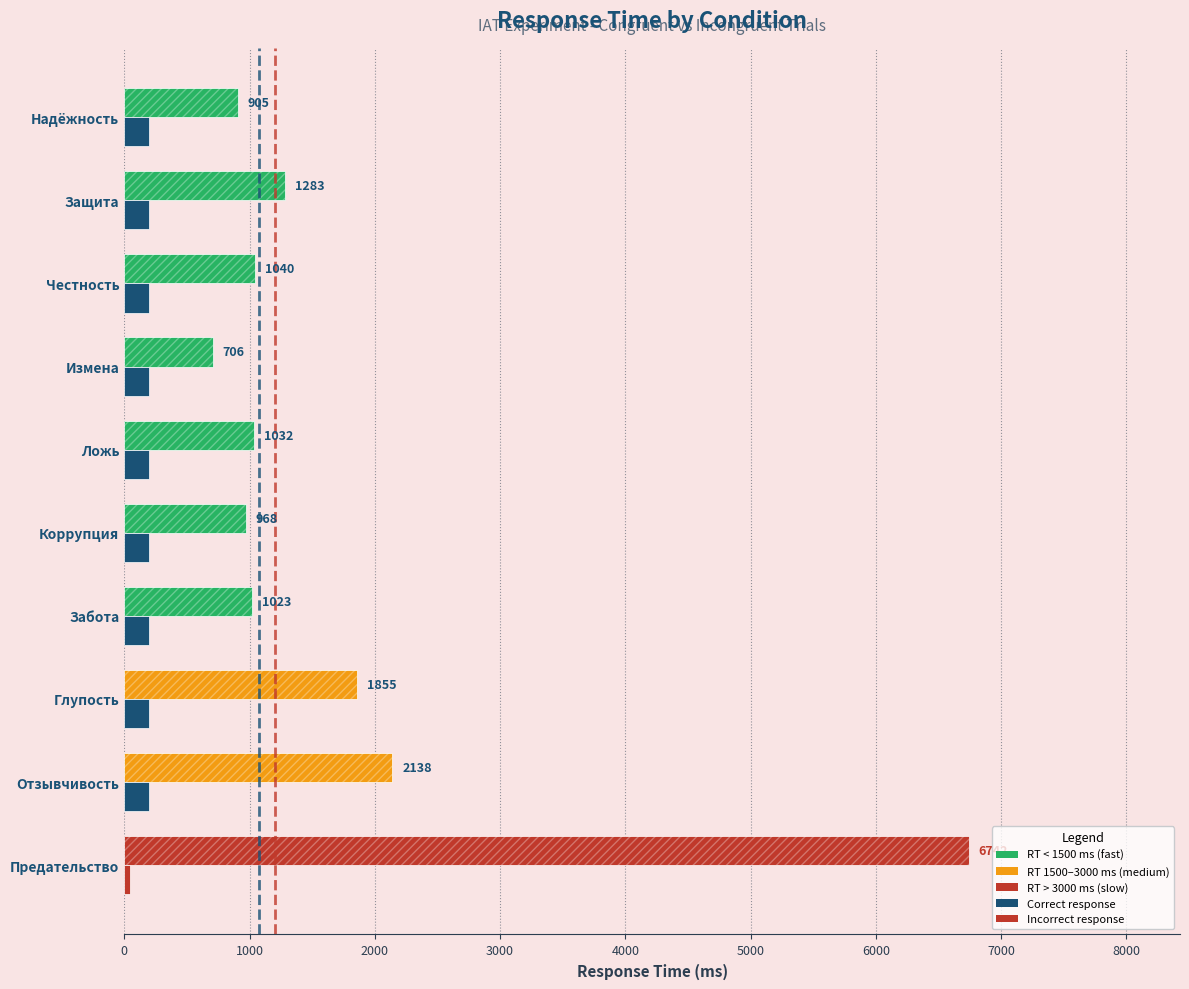

What is the label of the 1st bar from the right?

Надёжность